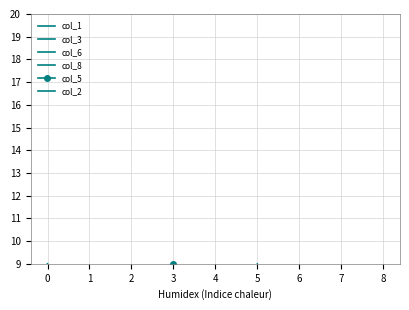

The col_2 series shows 0 at 6. True or false?

True